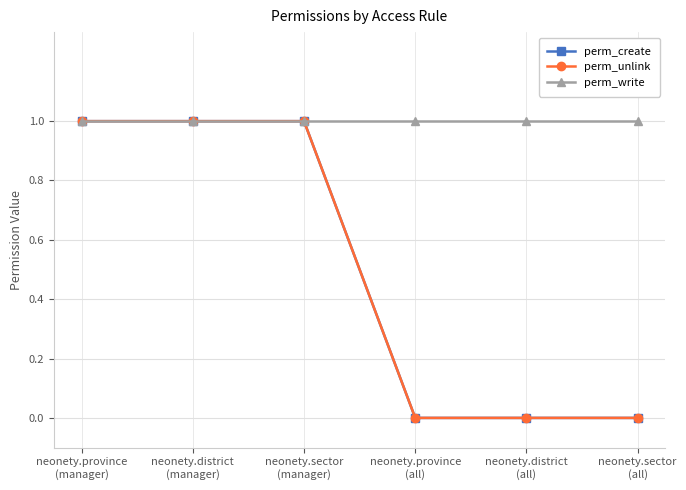

True or false: perm_create and perm_write intersect in this chart.

False